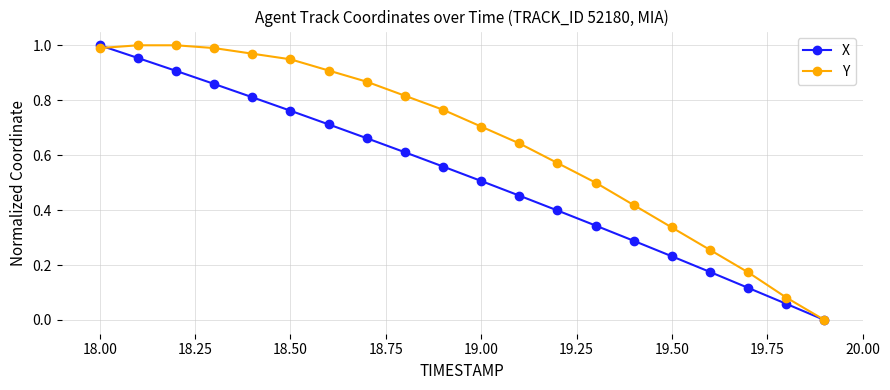

How many intersections are there between X and Y?

1